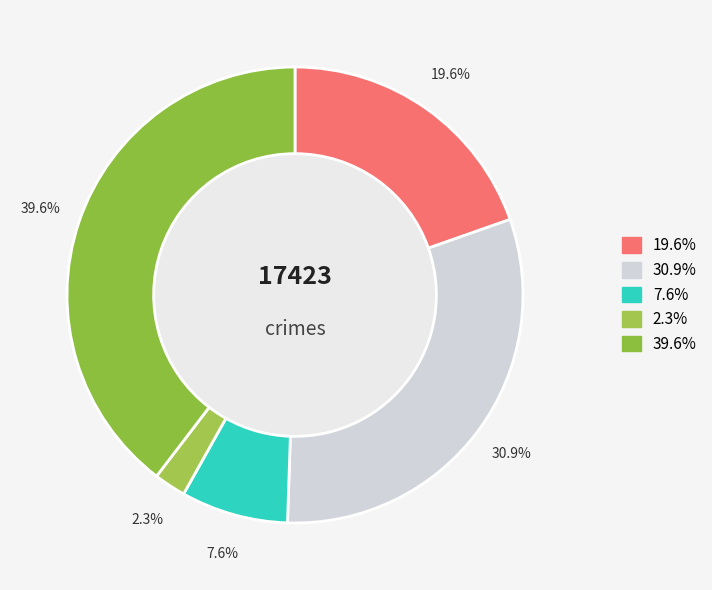

How many slices are in this pie chart?

5